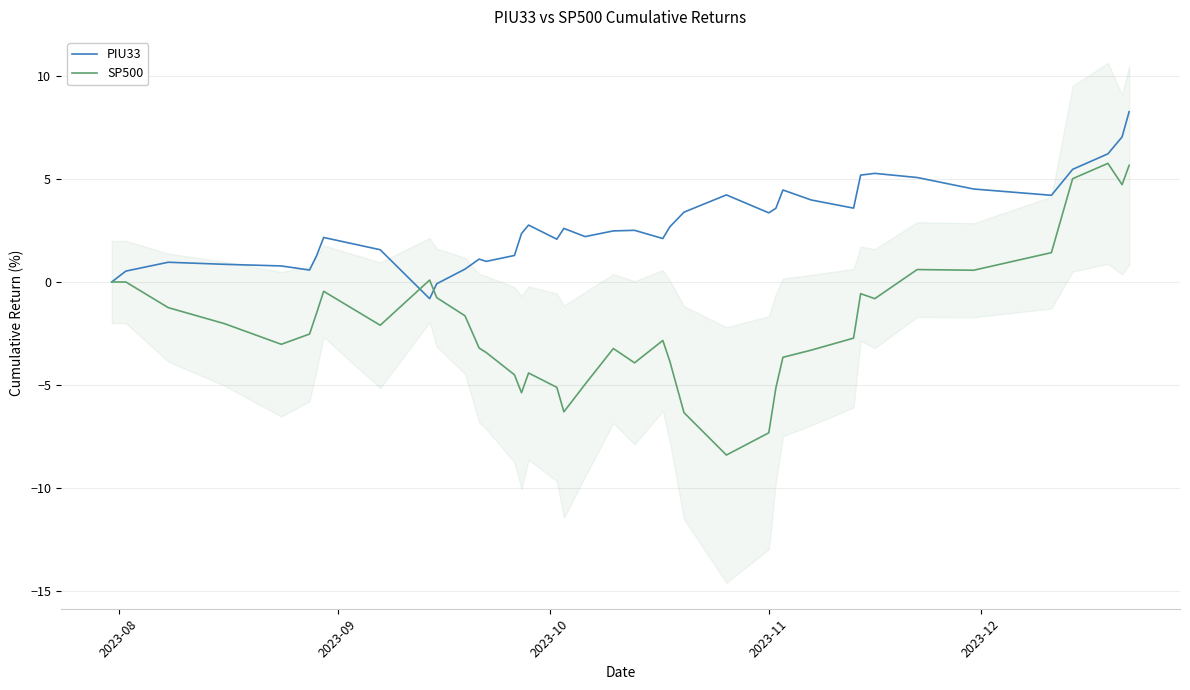

What are all the series names shown in the legend?

PIU33, SP500